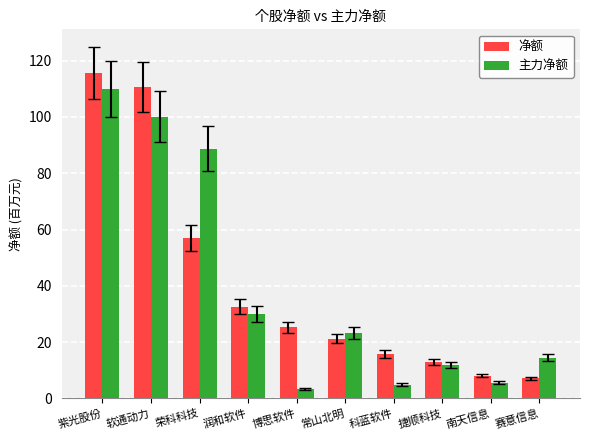

What is the average value of the 净额 series?

40.6